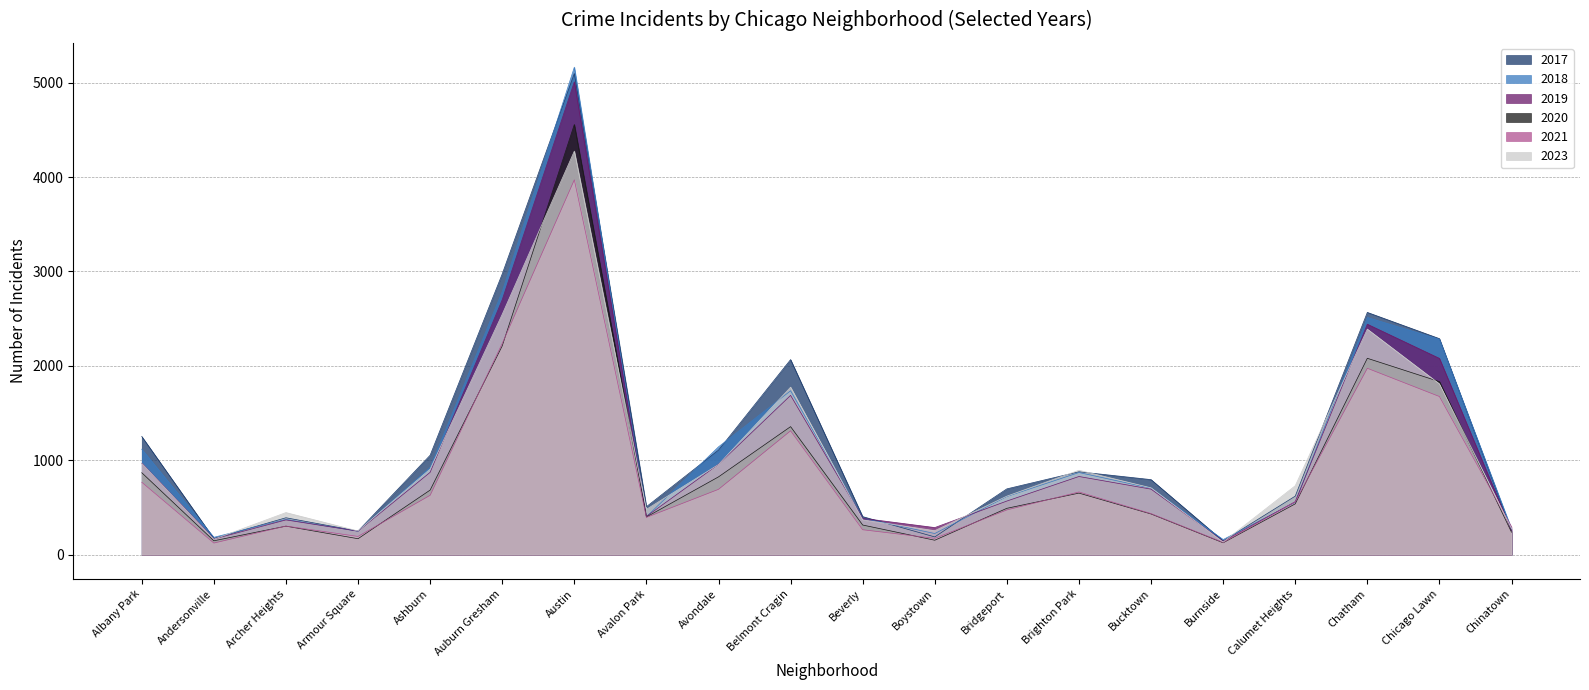

True or false: 2018 and 2019 cross at least once.

True